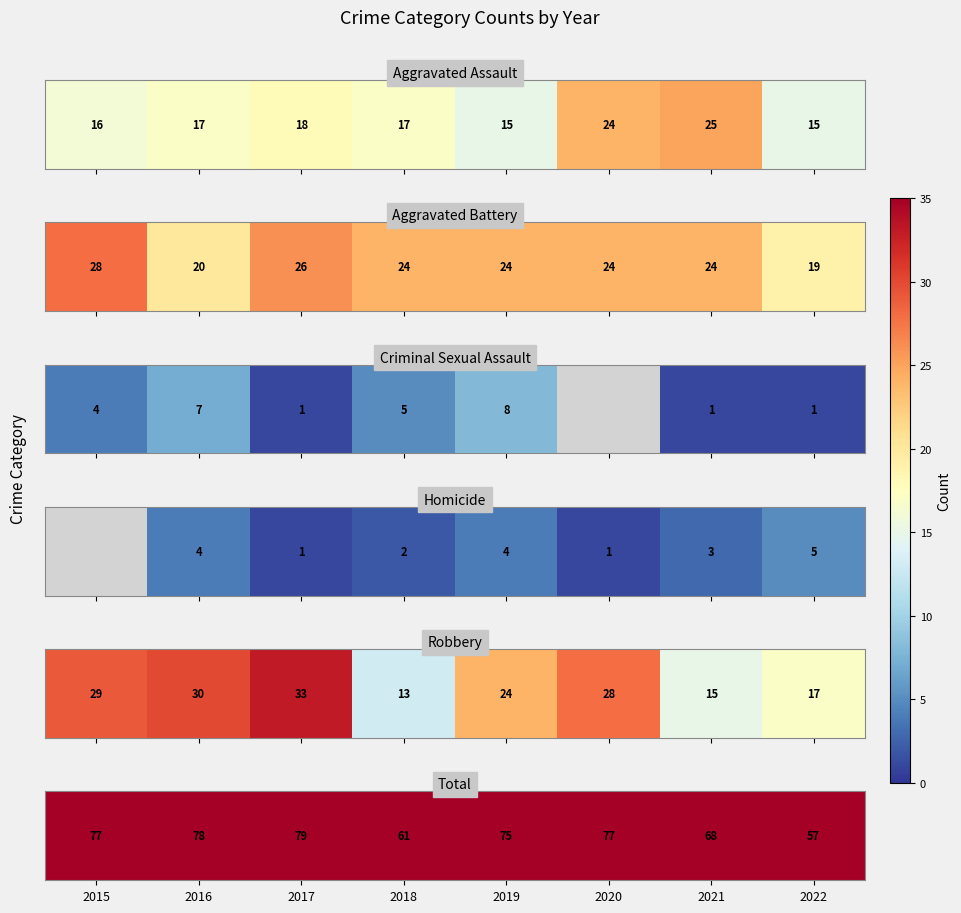

What is the maximum value shown in the chart?

79